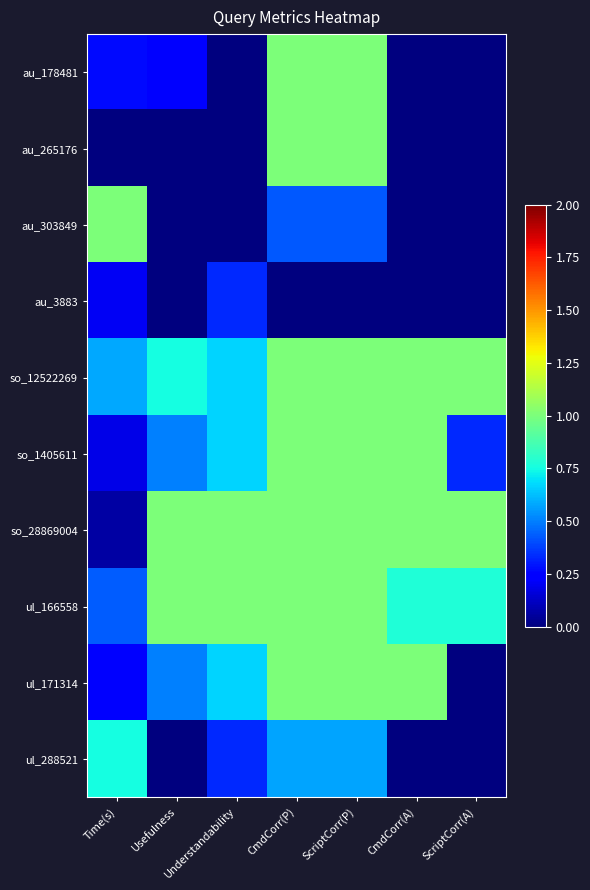

Reading right to left, transcribe all the data shown in this chart.

au_178481: ScriptCorr(A)=0.0	CmdCorr(A)=0.0	ScriptCorr(P)=1.0	CmdCorr(P)=1.0	Understandability=0.0	Usefulness=0.2	Time(s)=0.3
au_265176: ScriptCorr(A)=0.0	CmdCorr(A)=0.0	ScriptCorr(P)=1.0	CmdCorr(P)=1.0	Understandability=0.0	Usefulness=0.0	Time(s)=0.0
au_303849: ScriptCorr(A)=0.0	CmdCorr(A)=0.0	ScriptCorr(P)=0.4	CmdCorr(P)=0.4	Understandability=0.0	Usefulness=0.0	Time(s)=1.0
au_3883: ScriptCorr(A)=0.0	CmdCorr(A)=0.0	ScriptCorr(P)=0.0	CmdCorr(P)=0.0	Understandability=0.3	Usefulness=0.0	Time(s)=0.2
so_12522269: ScriptCorr(A)=1.0	CmdCorr(A)=1.0	ScriptCorr(P)=1.0	CmdCorr(P)=1.0	Understandability=0.7	Usefulness=0.8	Time(s)=0.6
so_1405611: ScriptCorr(A)=0.3	CmdCorr(A)=1.0	ScriptCorr(P)=1.0	CmdCorr(P)=1.0	Understandability=0.7	Usefulness=0.5	Time(s)=0.2
so_28869004: ScriptCorr(A)=1.0	CmdCorr(A)=1.0	ScriptCorr(P)=1.0	CmdCorr(P)=1.0	Understandability=1.0	Usefulness=1.0	Time(s)=0.1
ul_166558: ScriptCorr(A)=0.8	CmdCorr(A)=0.8	ScriptCorr(P)=1.0	CmdCorr(P)=1.0	Understandability=1.0	Usefulness=1.0	Time(s)=0.4
ul_171314: ScriptCorr(A)=0.0	CmdCorr(A)=1.0	ScriptCorr(P)=1.0	CmdCorr(P)=1.0	Understandability=0.7	Usefulness=0.5	Time(s)=0.2
ul_288521: ScriptCorr(A)=0.0	CmdCorr(A)=0.0	ScriptCorr(P)=0.6	CmdCorr(P)=0.6	Understandability=0.3	Usefulness=0.0	Time(s)=0.8